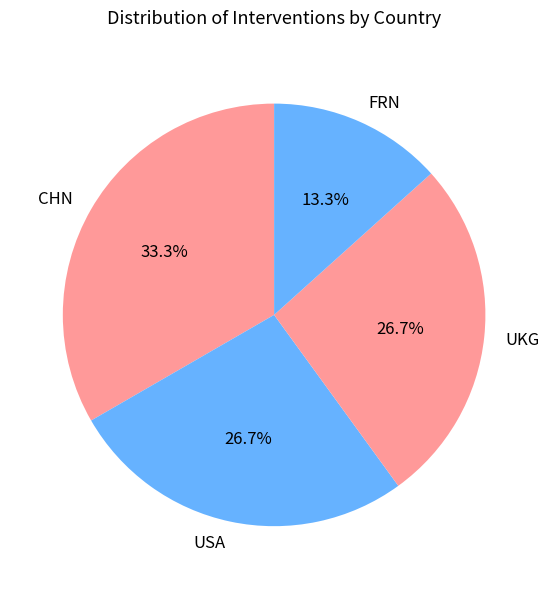

To the nearest percent, what portion does USA represent?

27%